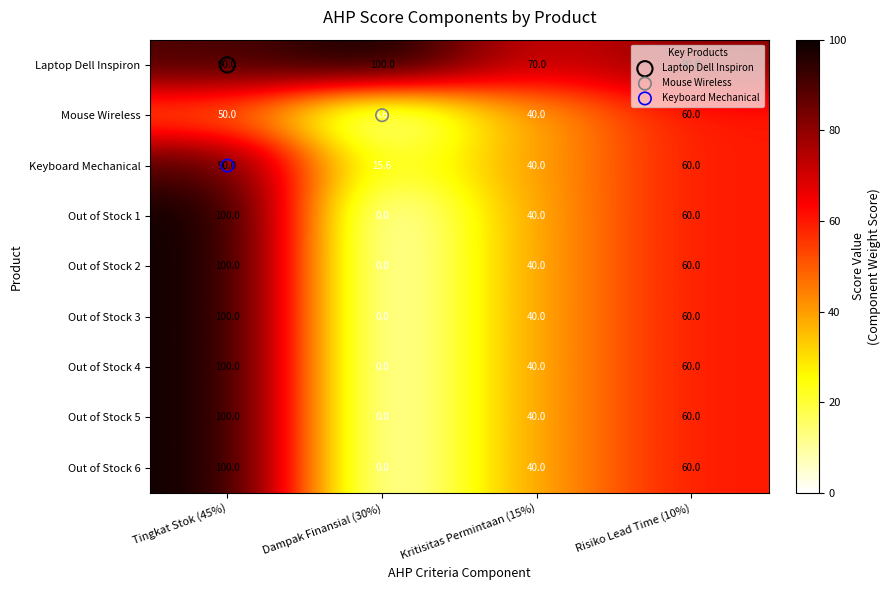

What is the lowest value of the Laptop Dell Inspiron series?

70.0